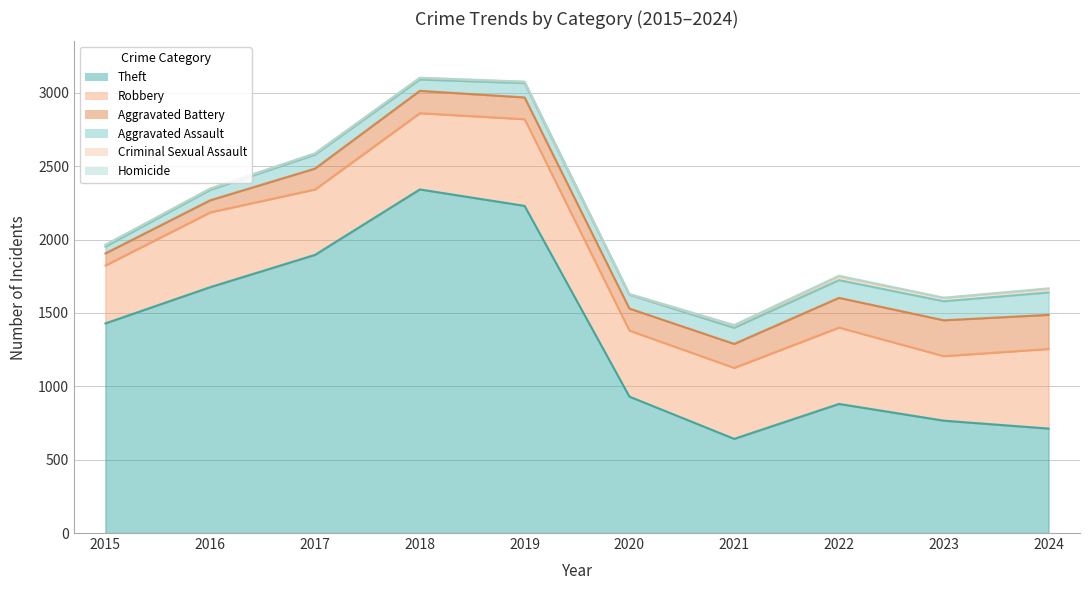

Is the value of Theft at 2022 greater than the value of Homicide at 2024?

Yes